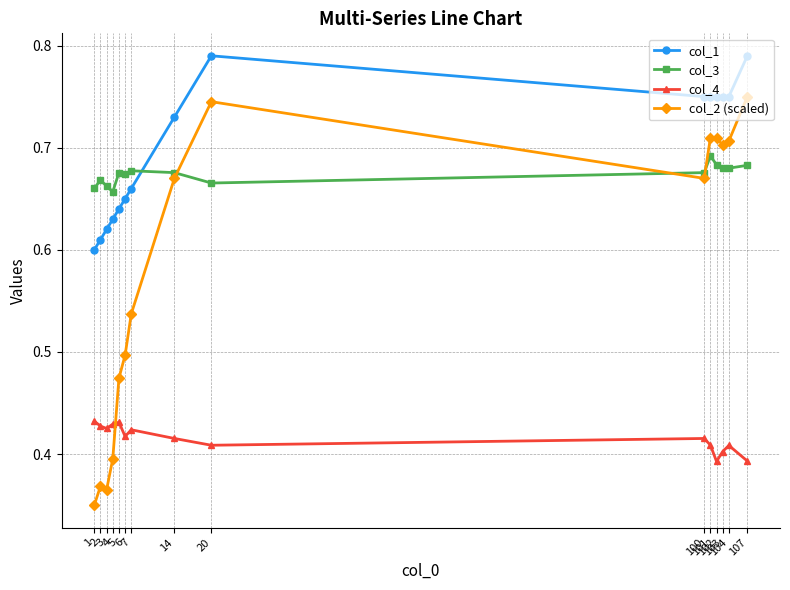

What is the greatest value displayed?

0.8